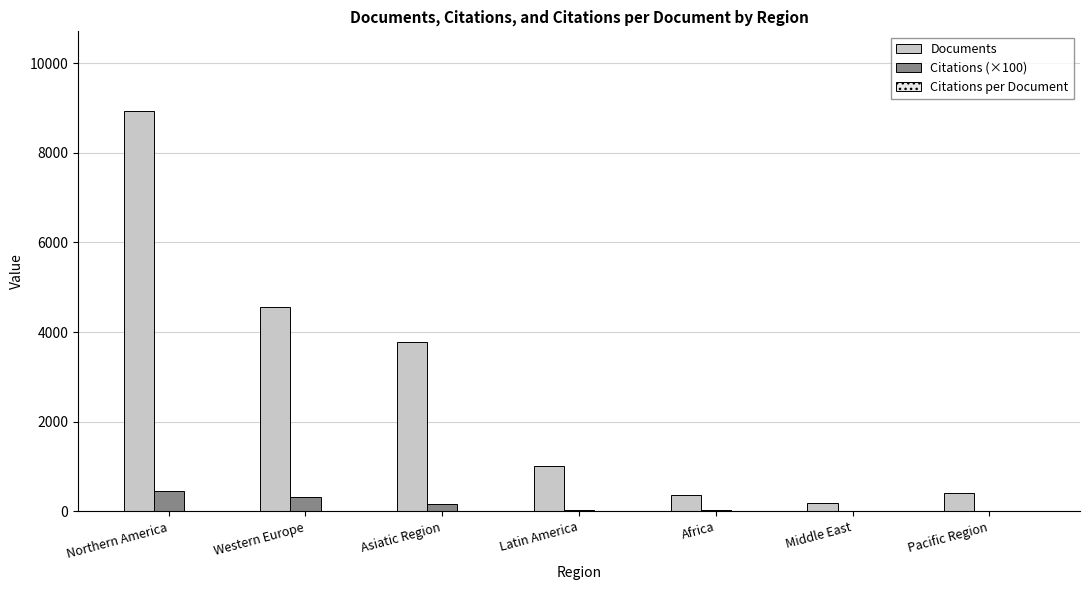

Which series has the largest total across all categories?

Documents